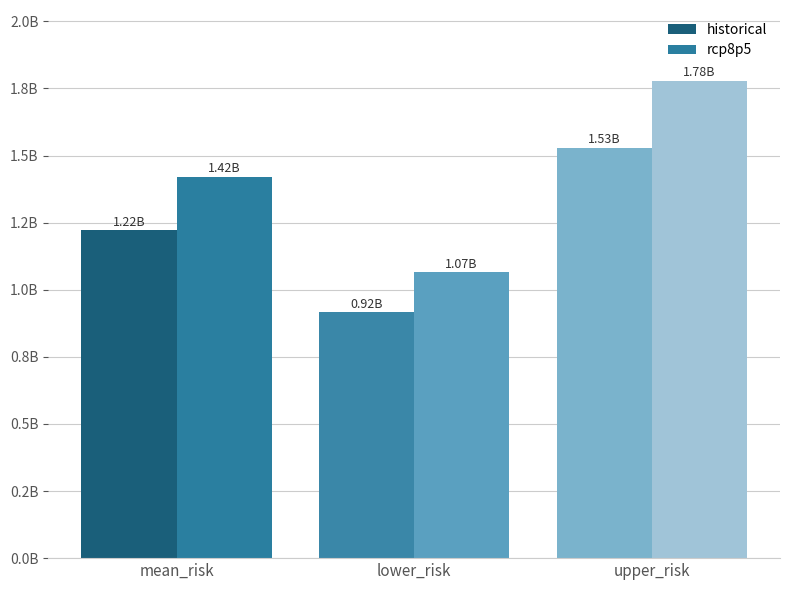

List the series in order of their overall mean, lowest first.

historical, rcp8p5